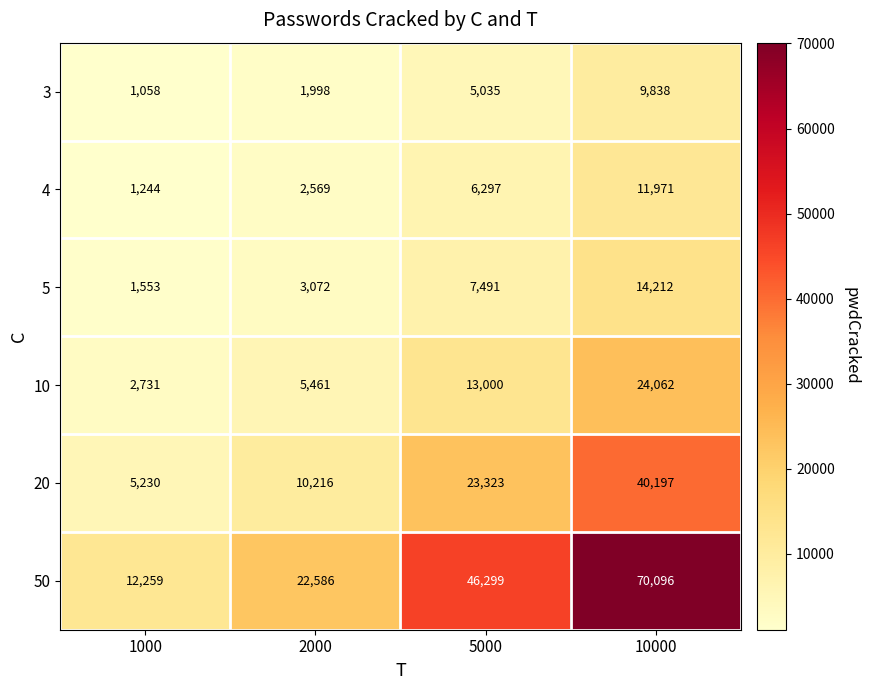

Between 2000 and 10000, which series saw the biggest shift?

50